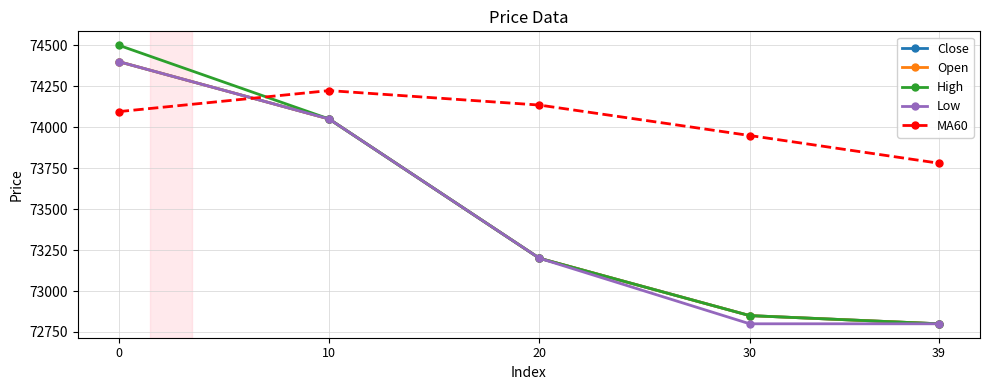

What is the minimum value shown in the chart?

72800.0